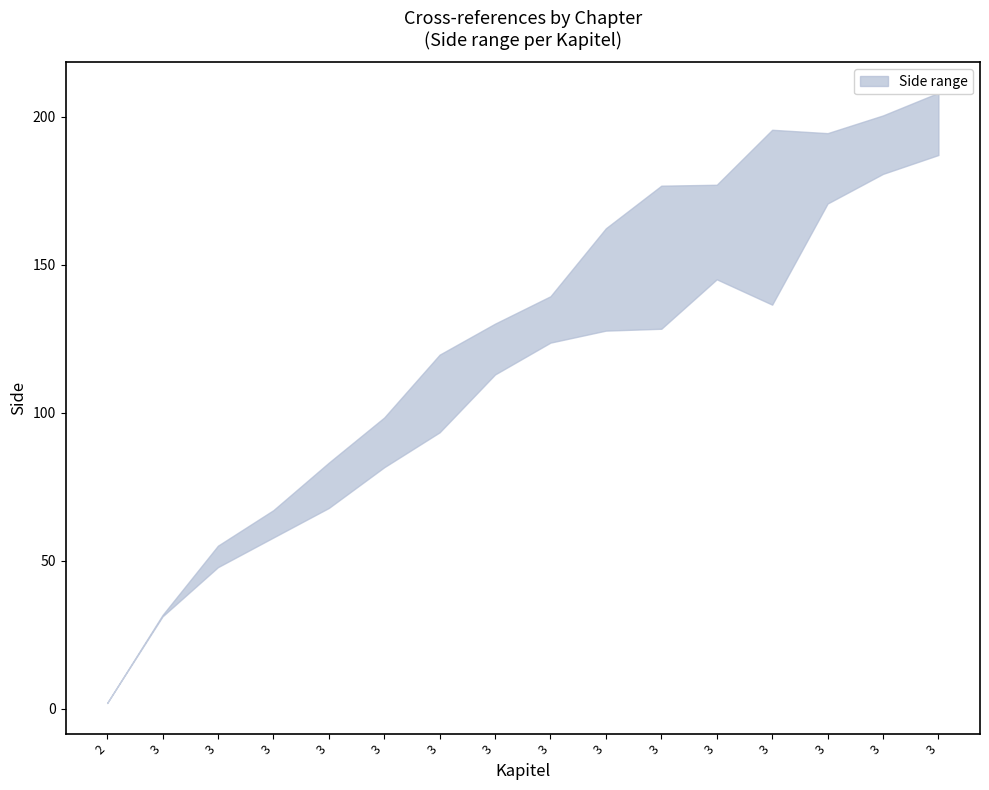

At which category does the chart reach its peak across all series?

3